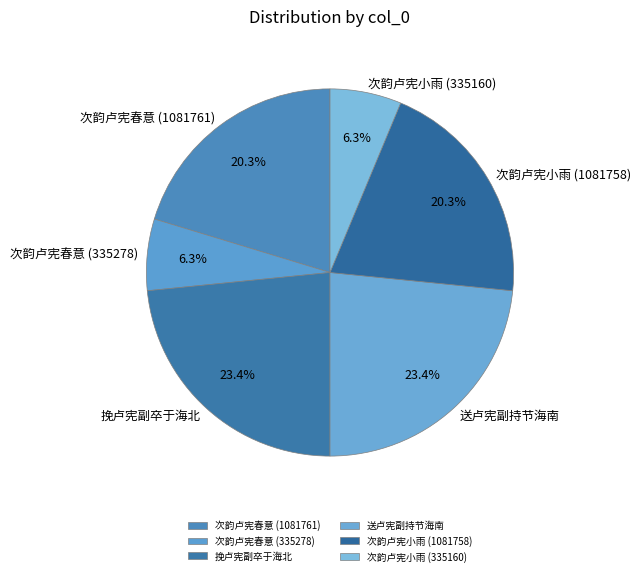

Does 次韵卢宪春意 (335278) account for over 50% of the chart?

No